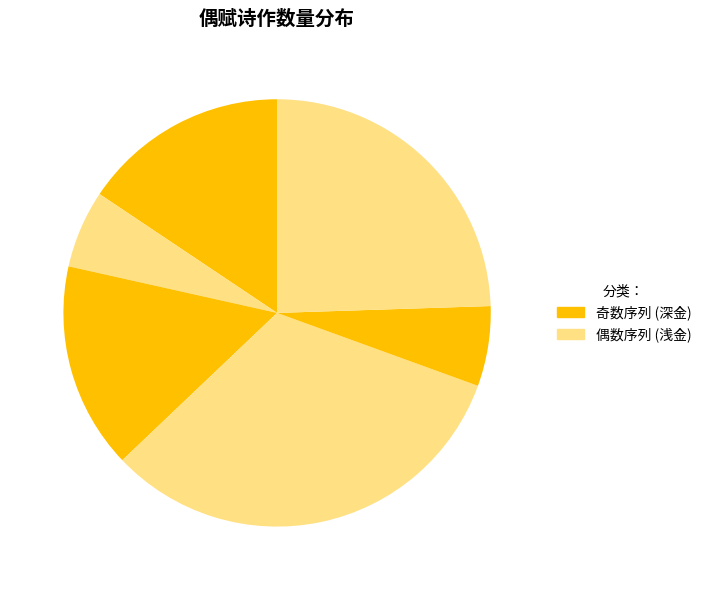

How many slices are in this pie chart?

6